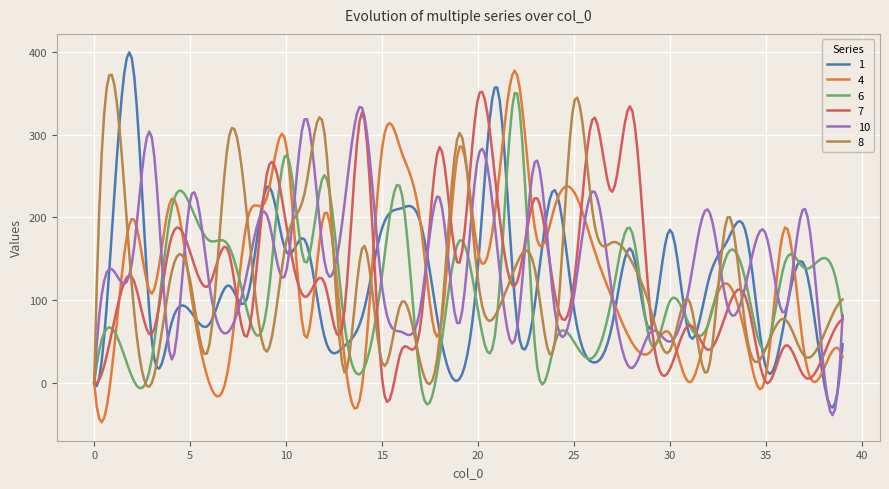

What is the minimum value for 6?

-25.8